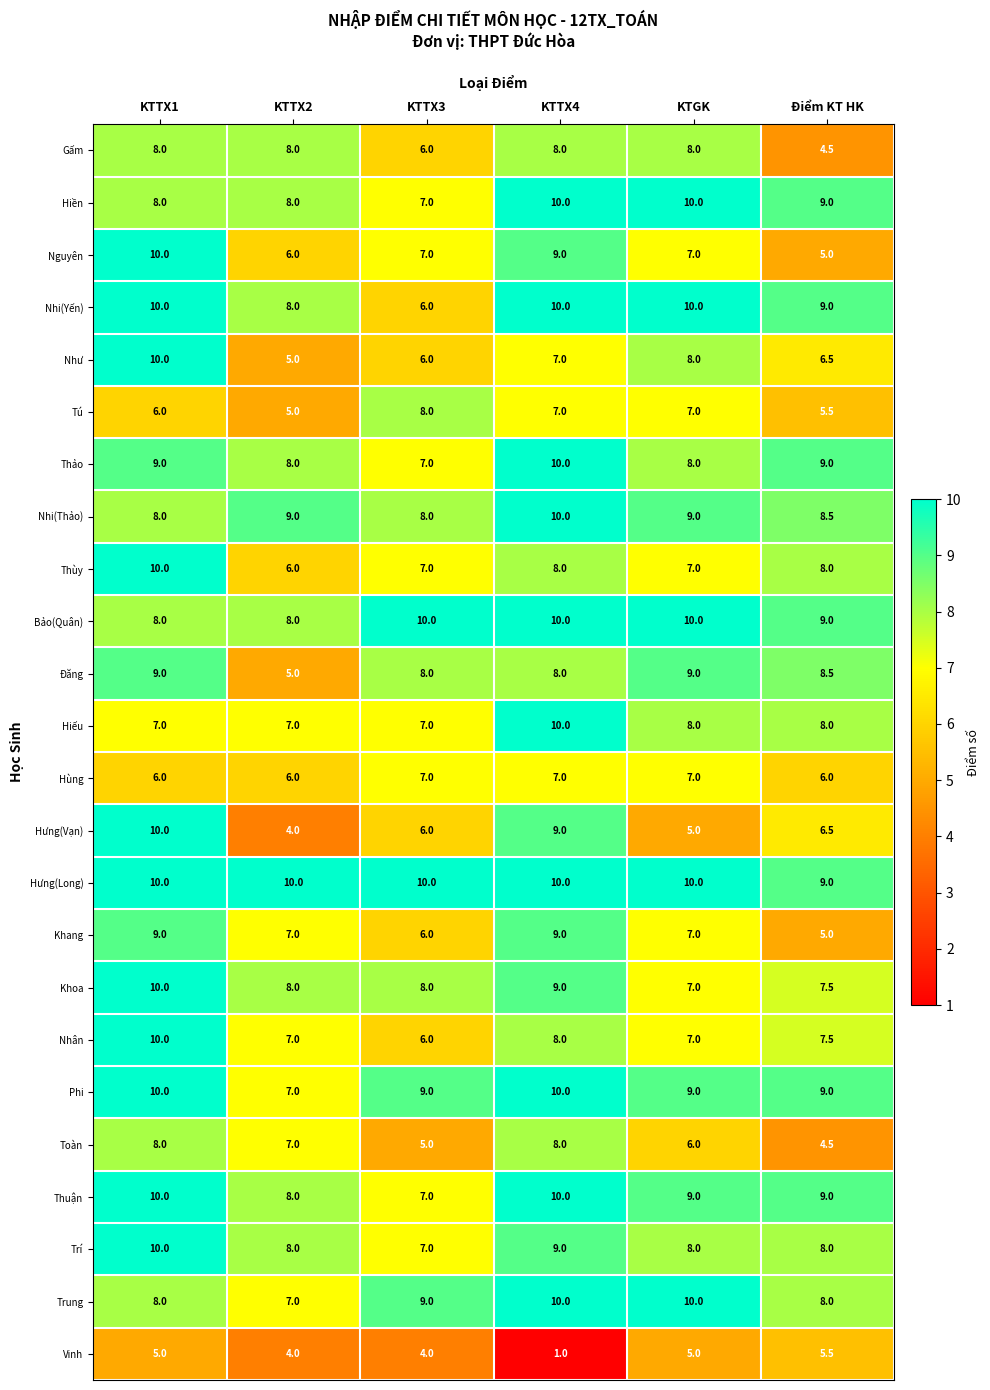

Which series has the largest total across all categories?

Hưng(Long)